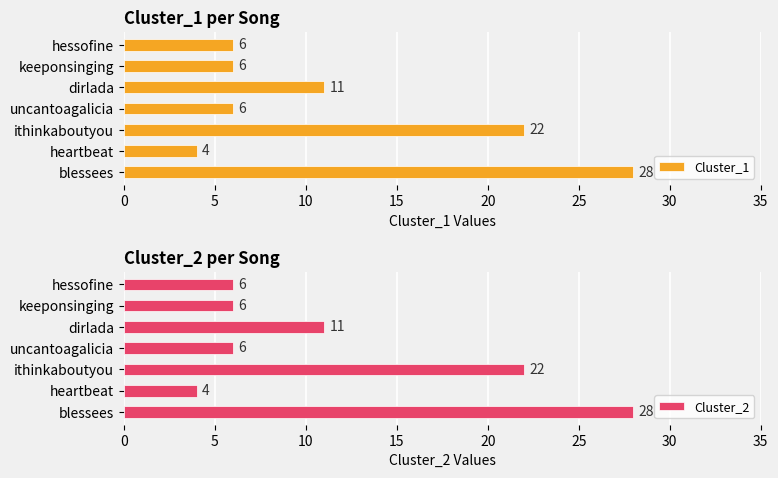

What is the difference between the maximum and second lowest values in the Cluster_1 series?

22